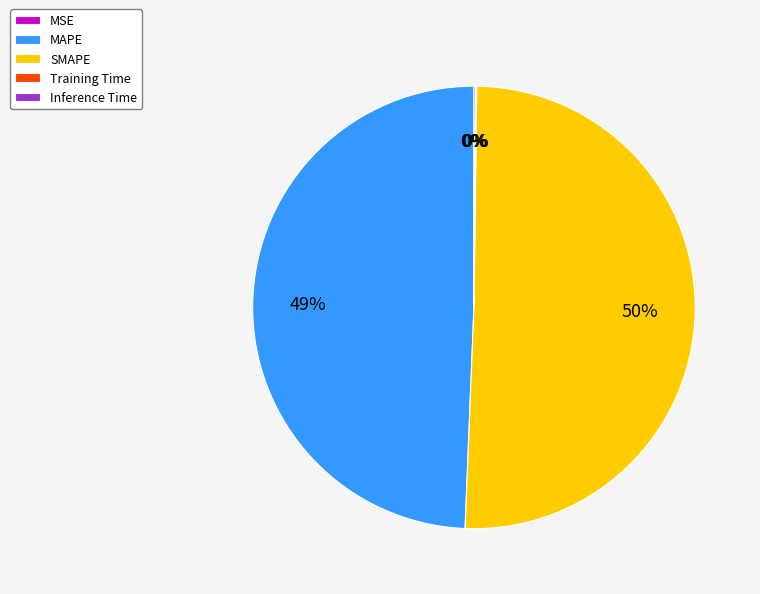

Which category has the biggest portion of the pie?

SMAPE